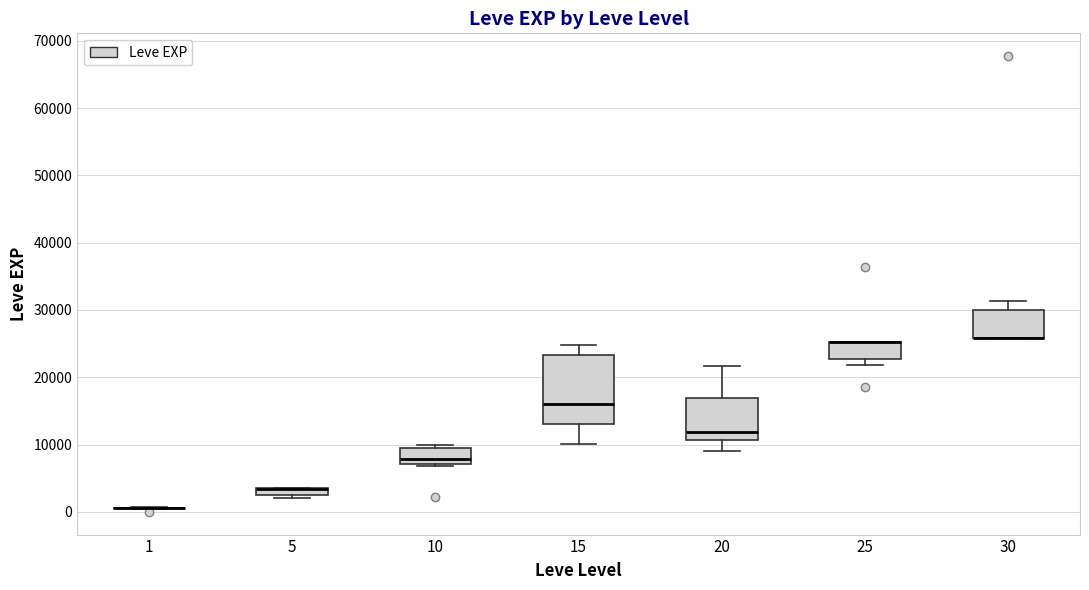

Comparing the boxes themselves (not the whiskers), which one is the tallest?

15